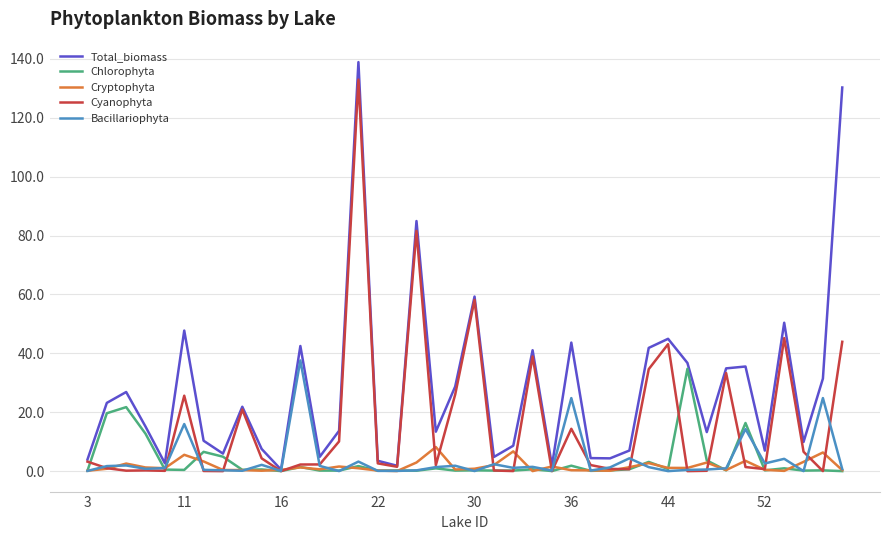

At how many categories does at least one series exceed 58?

4